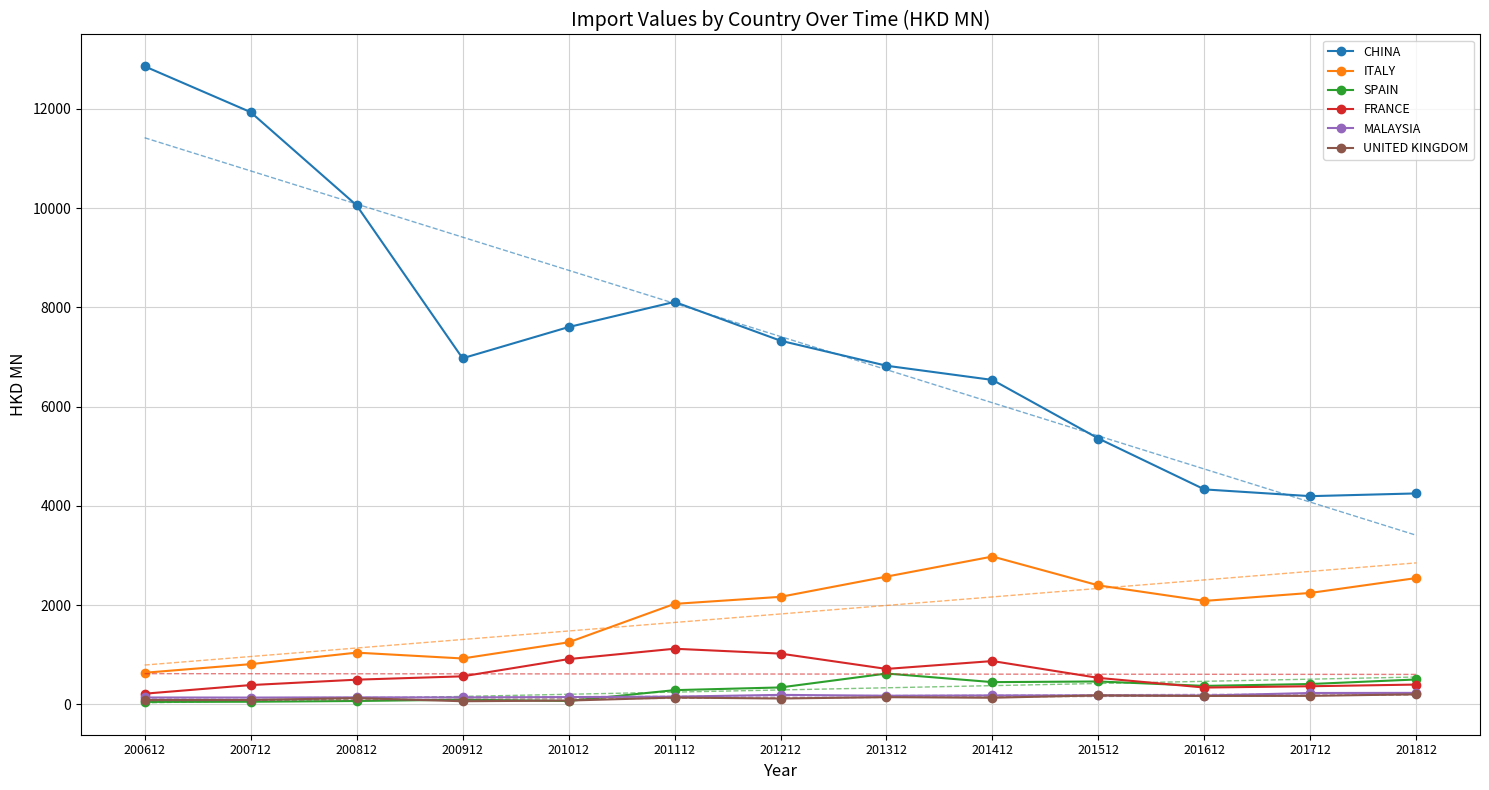

Does the chart have visible grid lines?

Yes